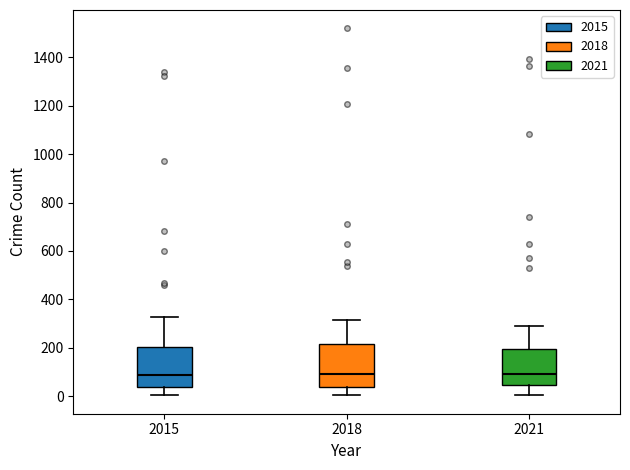

Reading left to right, transcribe this box plot: for each box, give where its median line is, the range the box spans, and where its two whiskers end, as read against the y-axis. The values are not printed on the chart, so give them approximately, as read against the axis.

2015: median 80, box 40 to 200, whiskers 0 to 320
2018: median 100, box 40 to 220, whiskers 0 to 320
2021: median 100, box 40 to 200, whiskers 0 to 300